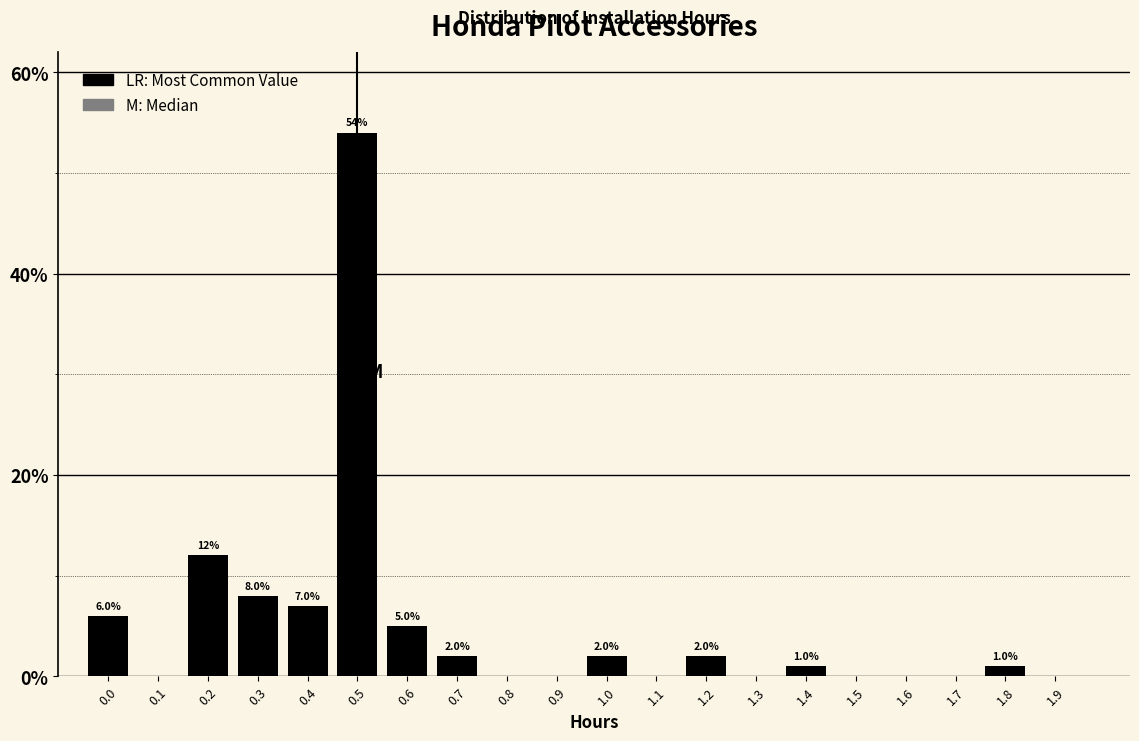

Reading left to right, what are all the values shown in this chart?

0.0=6.0	0.1=0.0	0.2=12.0	0.3=8.0	0.4=7.0	0.5=54.0	0.6=5.0	0.7=2.0	0.8=0.0	0.9=0.0	1.0=2.0	1.1=0.0	1.2=2.0	1.3=0.0	1.4=1.0	1.5=0.0	1.6=0.0	1.7=0.0	1.8=1.0	1.9=0.0